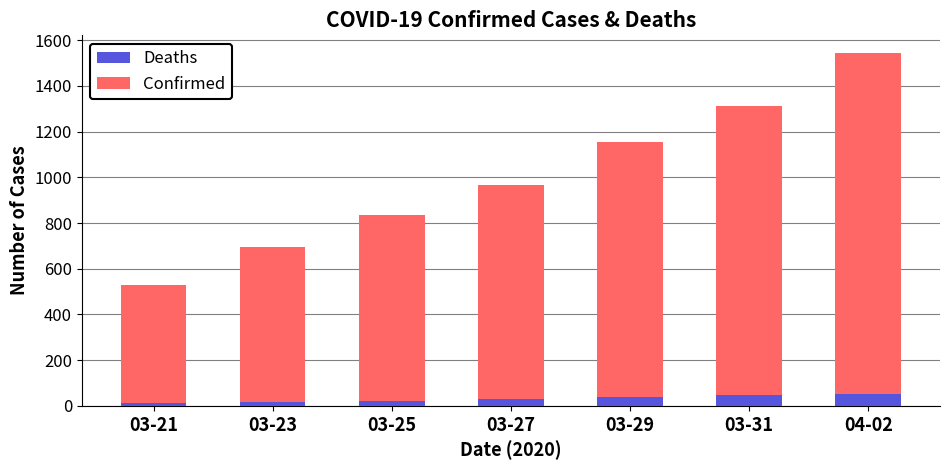

How many data points does each series have?

7